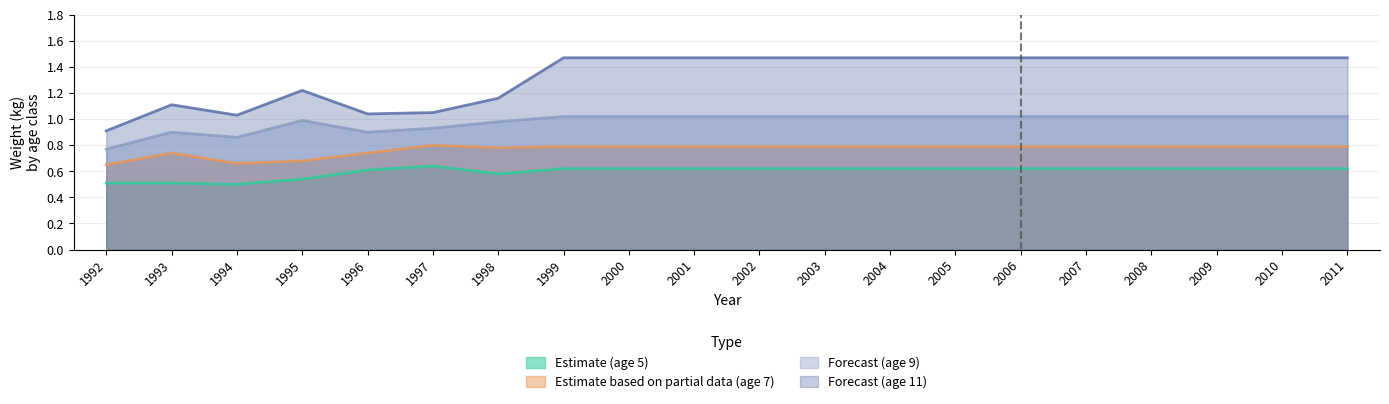

What is the difference between the second highest and second lowest values in the age9_wt_flt1 series?

0.2